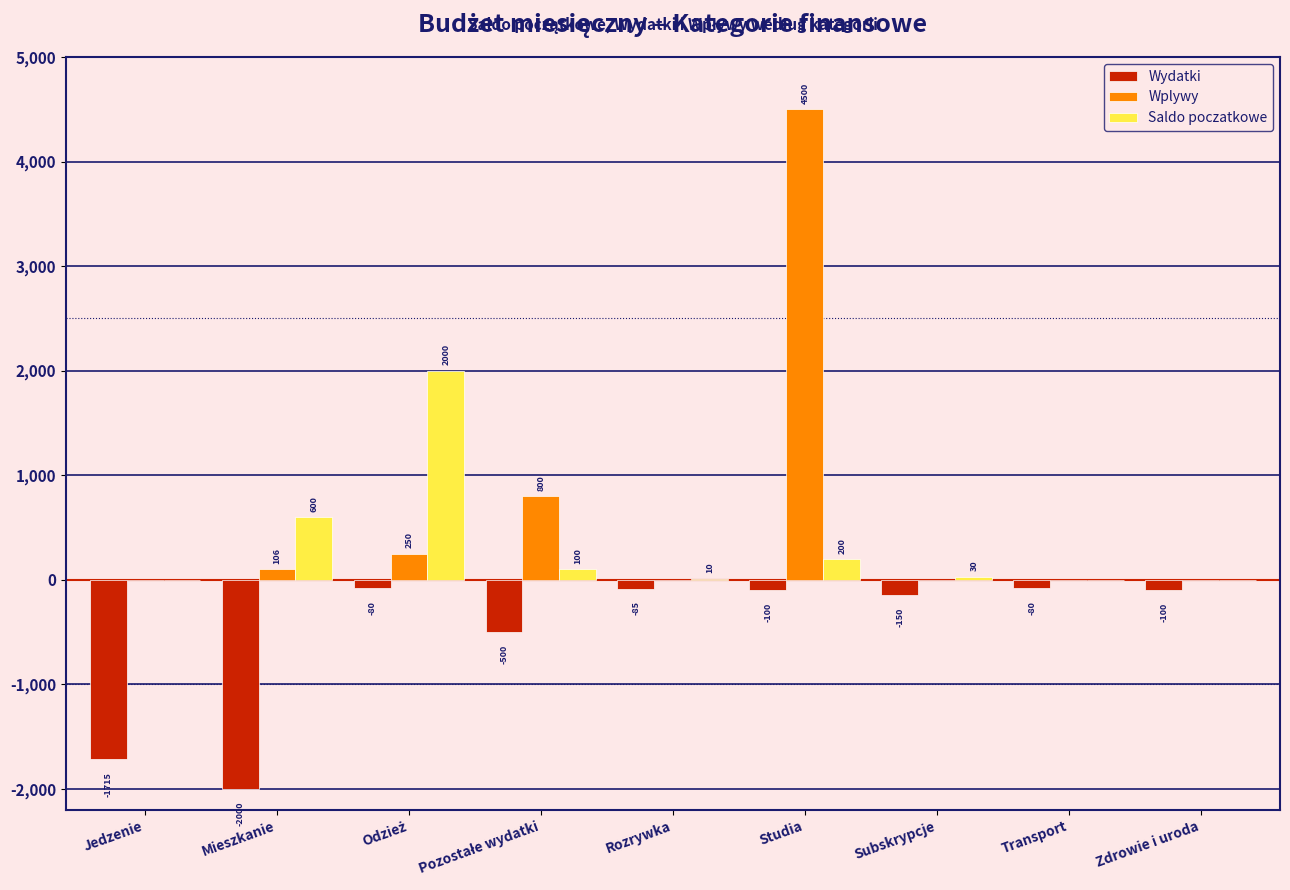

What is the approximate value of Wydatki at Studia?

-100.0